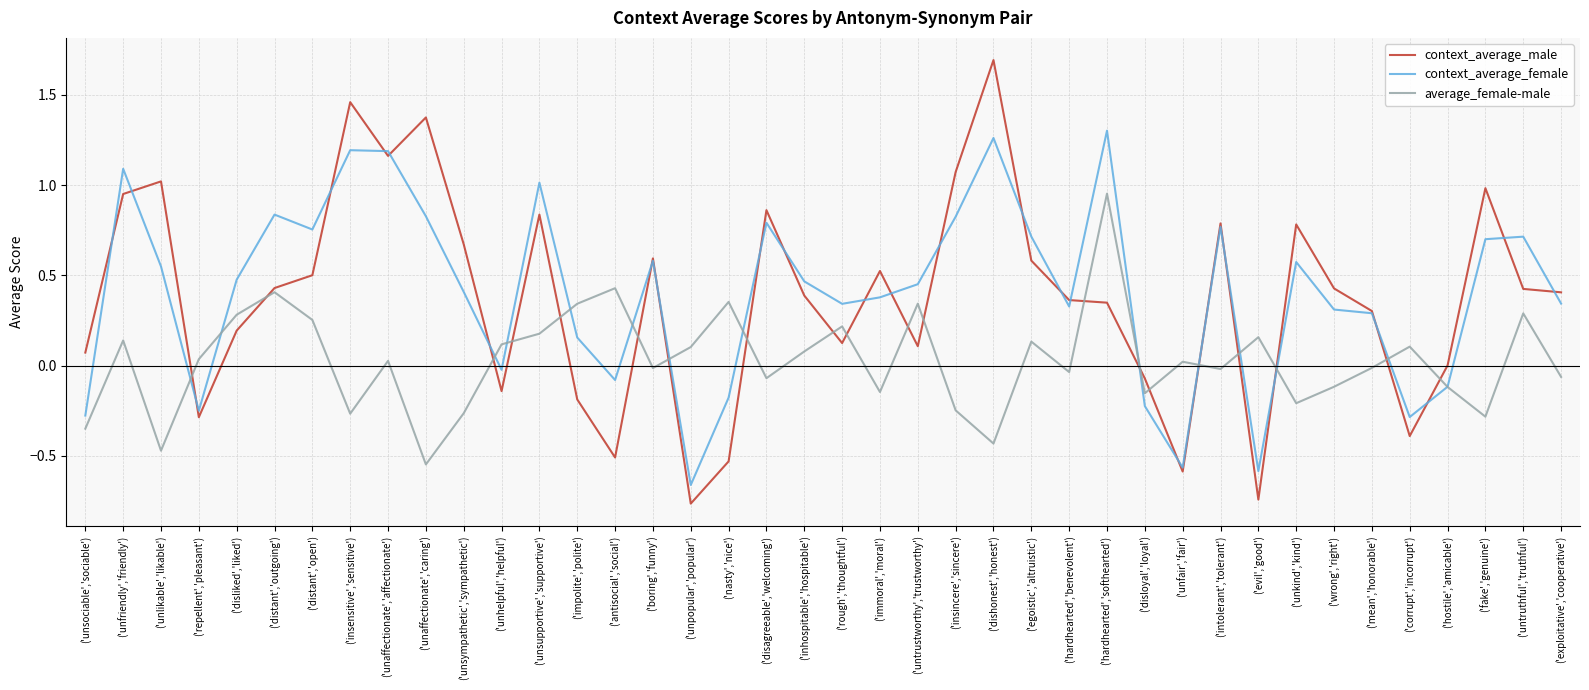

Count the number of data series in this chart.

3